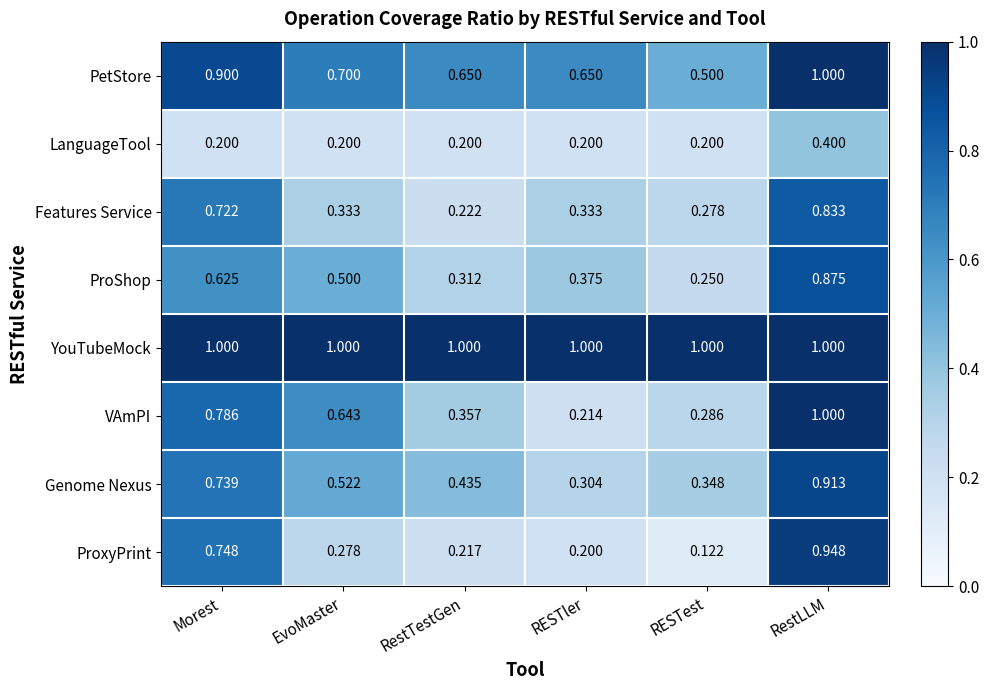

At how many categories does at least one series exceed 0?

6